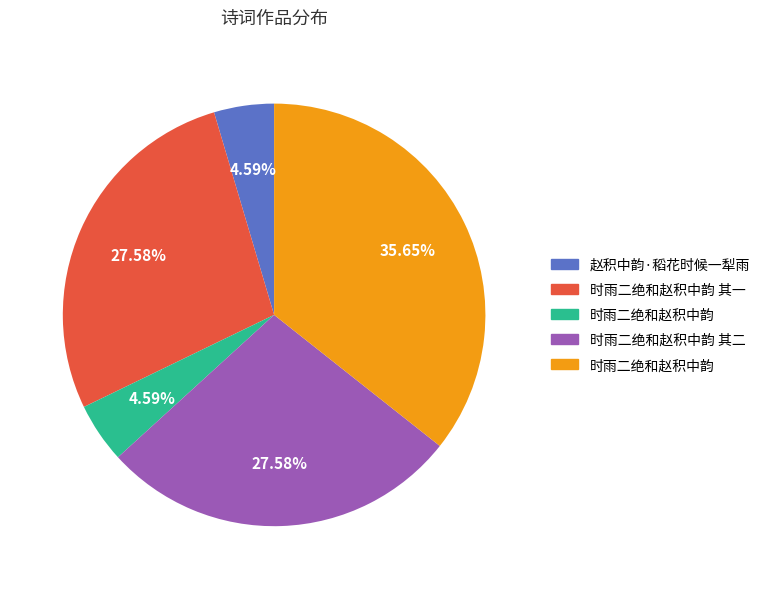

How many segments does this pie chart have?

5